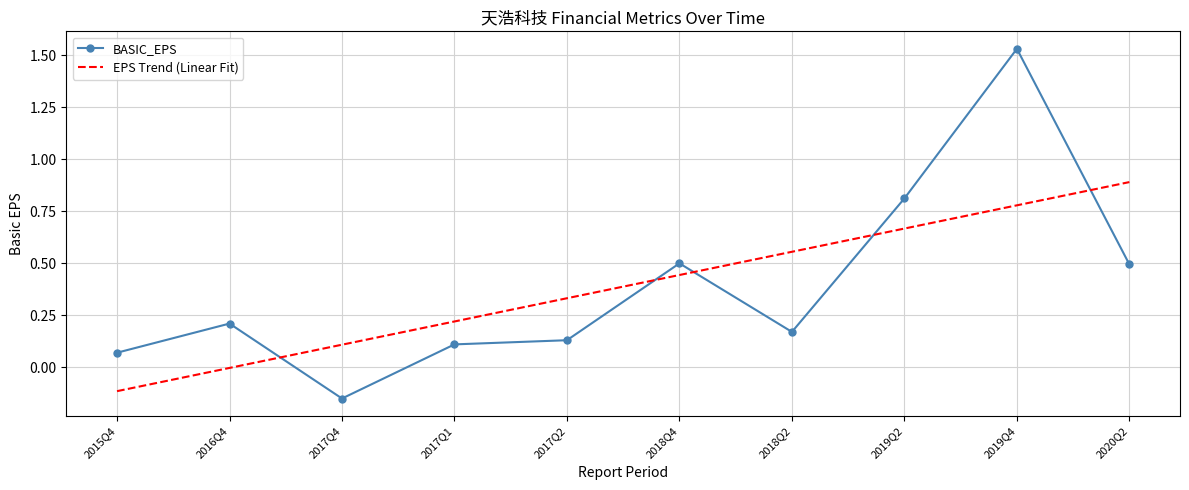

Rank the categories by EPS Trend (Linear Fit) value from highest to lowest.

2020Q2, 2019Q4, 2019Q2, 2018Q2, 2018Q4, 2017Q2, 2017Q1, 2017Q4, 2016Q4, 2015Q4